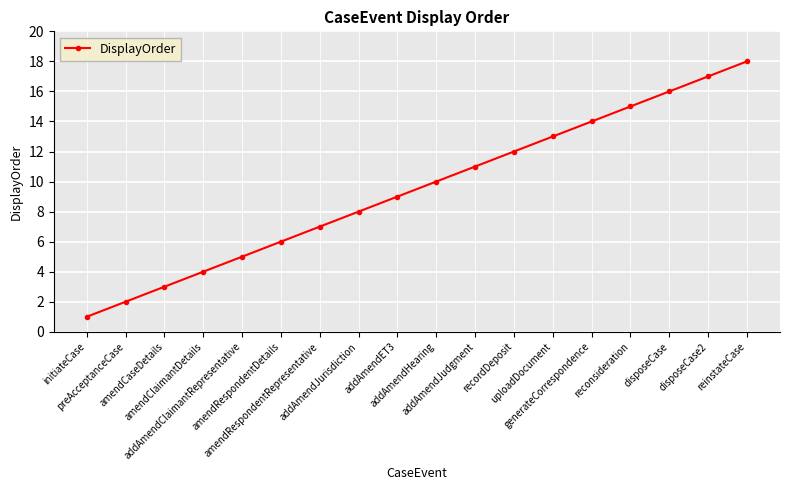

What is the change in value from amendCaseDetails to amendRespondentRepresentative?

+4